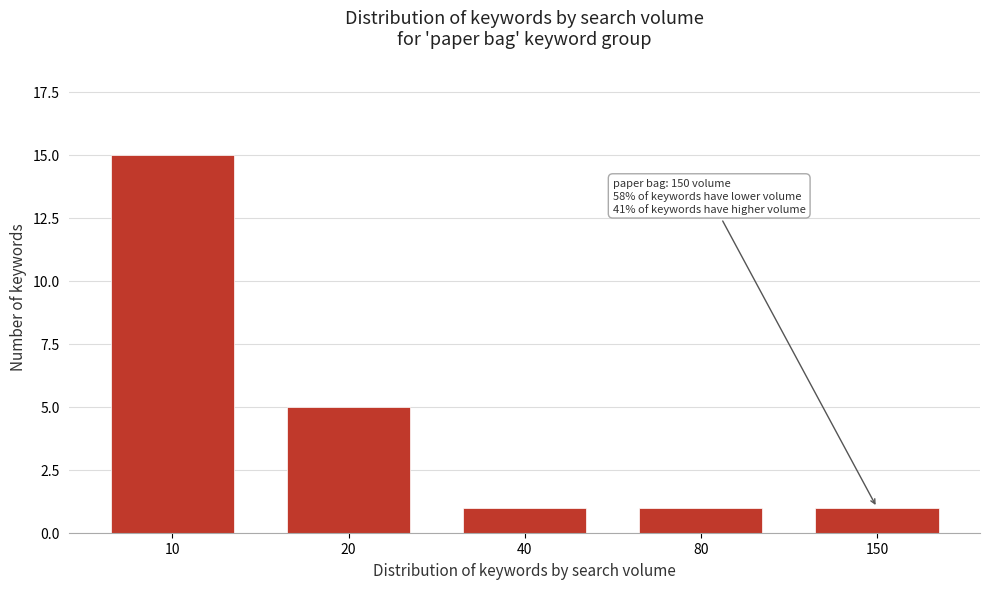

Reading left to right, list all the values displayed in this chart.

15	5	1	1	1